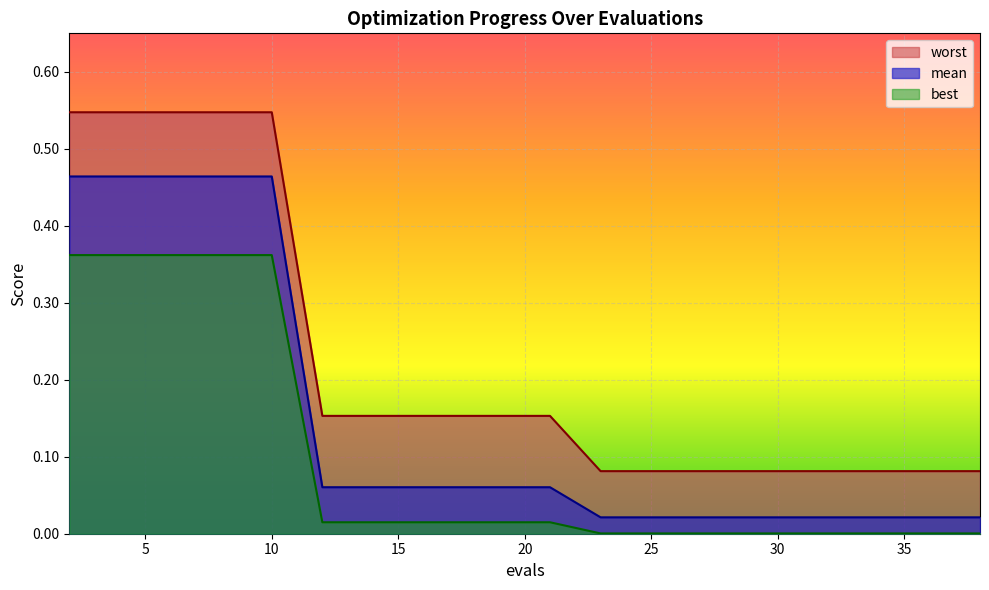

Count the worst values in the range 0 to 1.

20